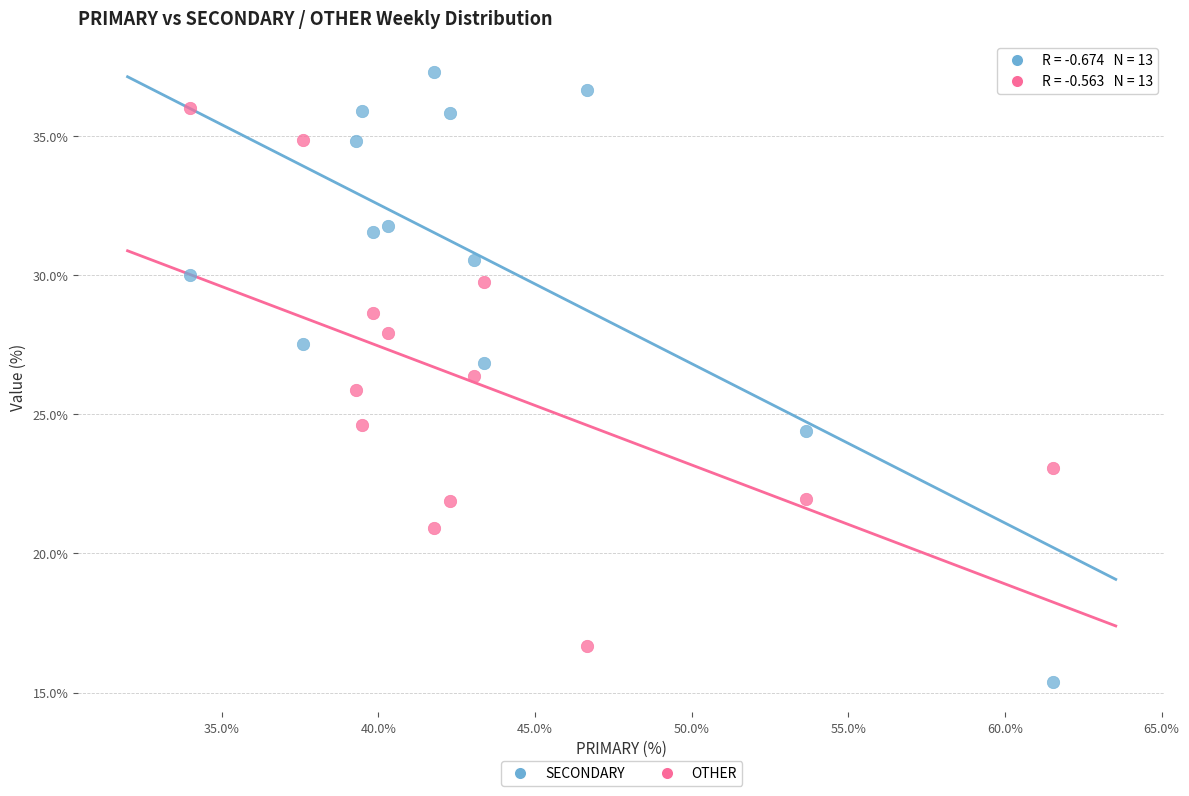

Which series has the largest Y range (max minus min)?

SECONDARY